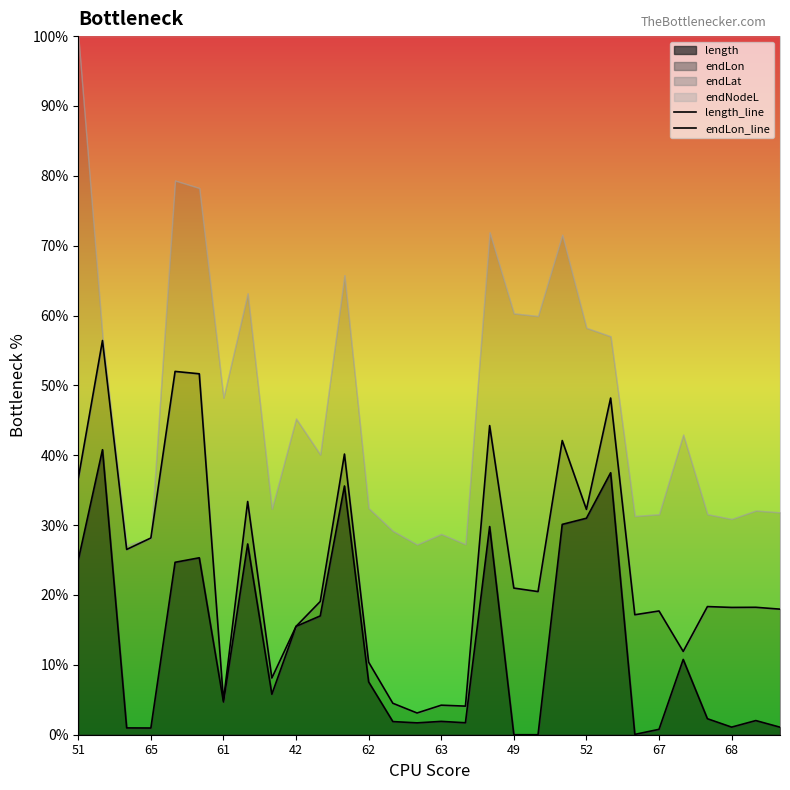

What is the maximum value for length?

40.8